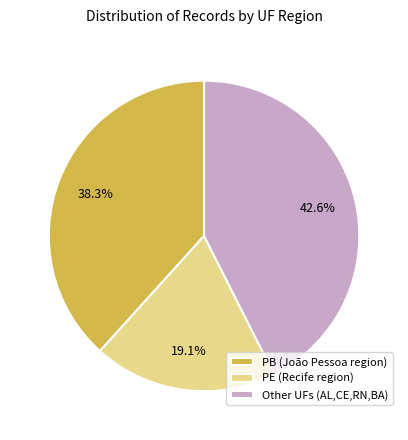

Which slice is the smallest?

PE (Recife region)